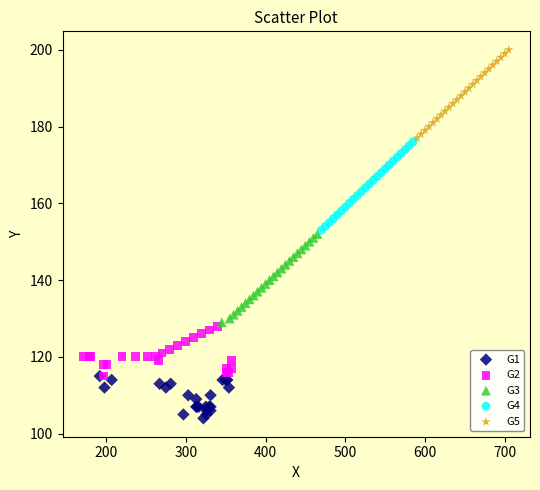

Which series reaches the minimum Y coordinate?

G1